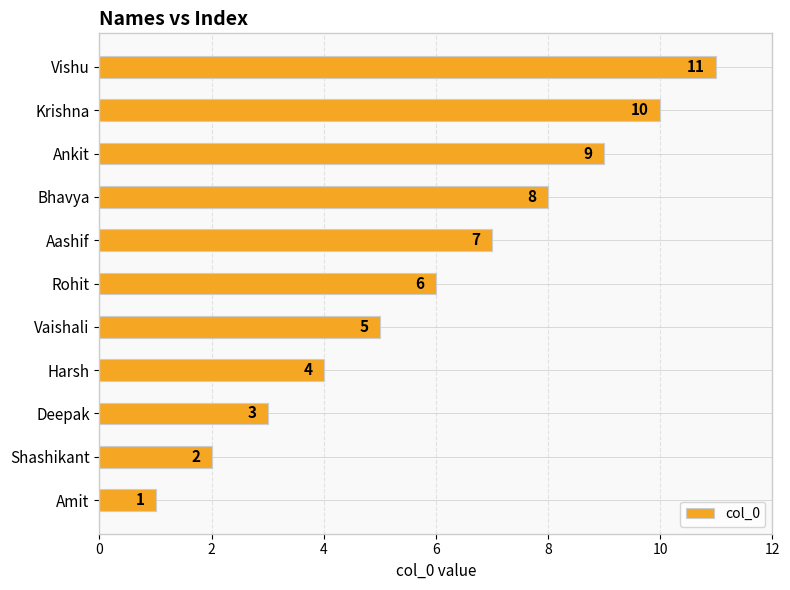

How many values are below 6?

5